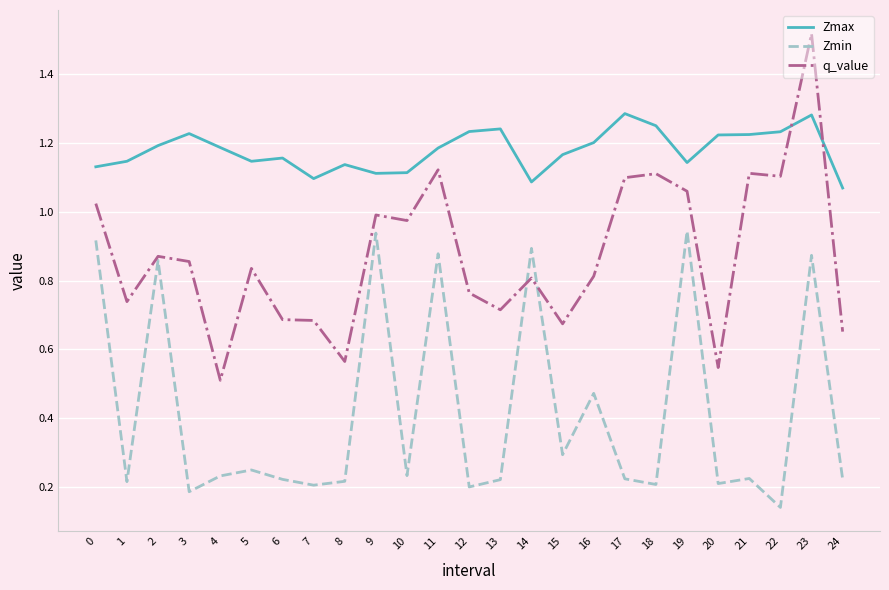

Is this an area chart (filled region under the line)?

No